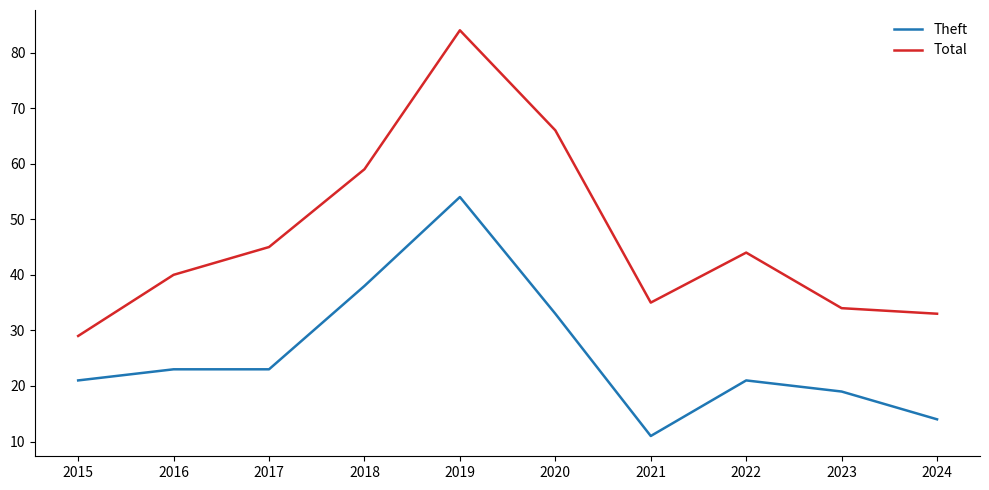

True or false: Total has a value of 34 at 2023.

True